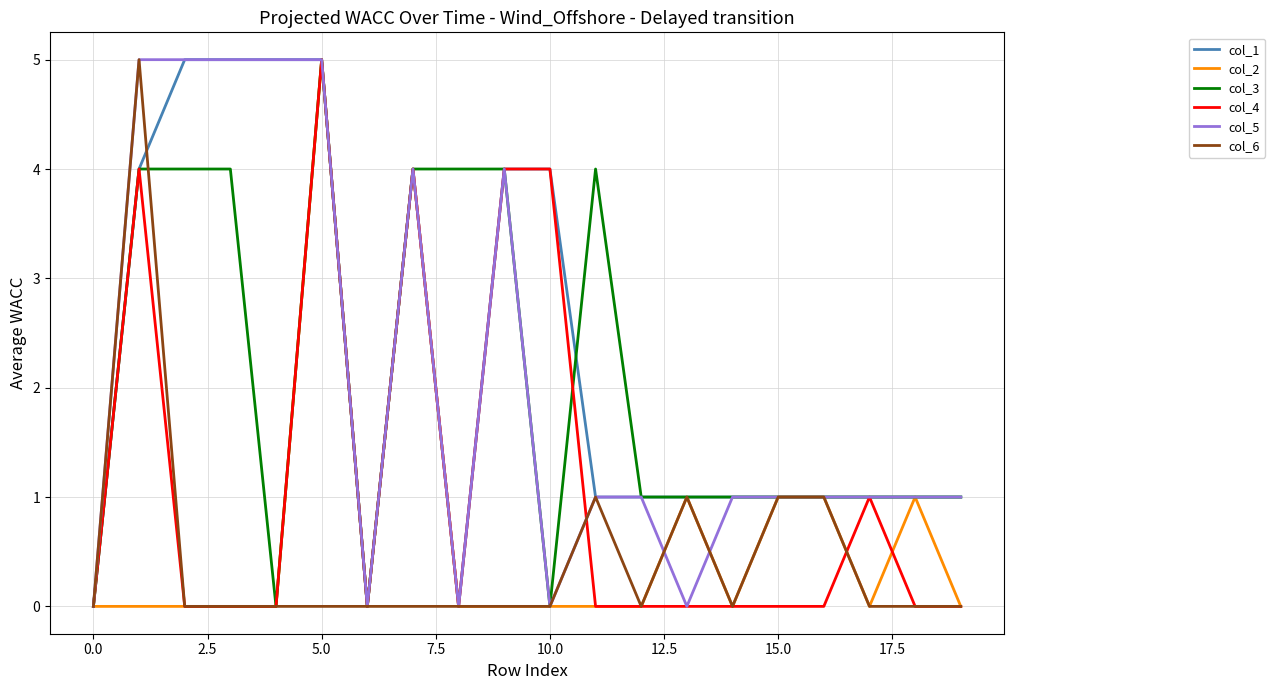

What is the maximum value shown in the chart?

5